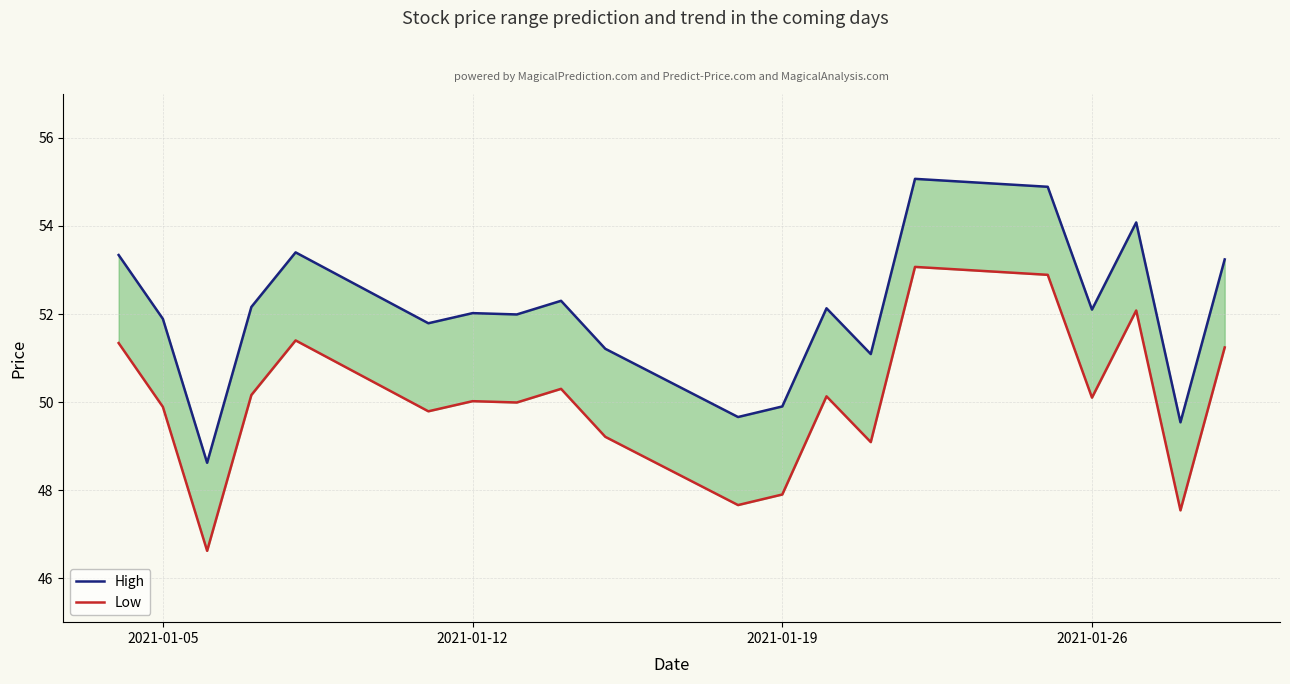

What is the value of the Low point at the 6th from the left?

49.8